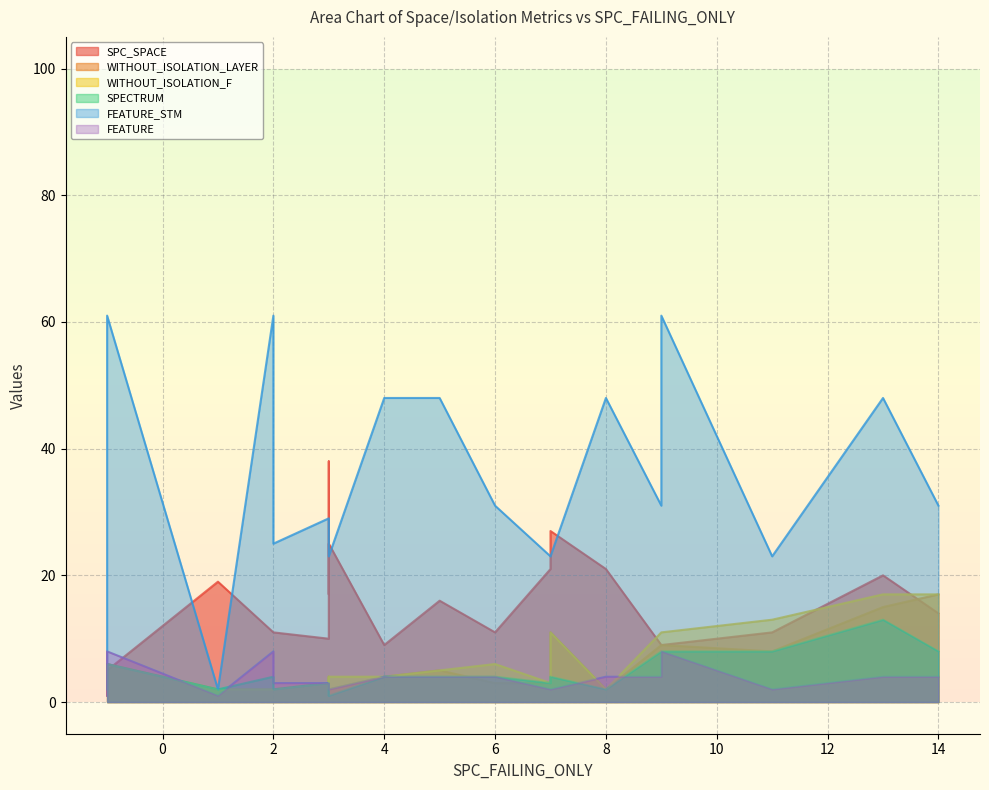

What is the smallest value displayed?

1